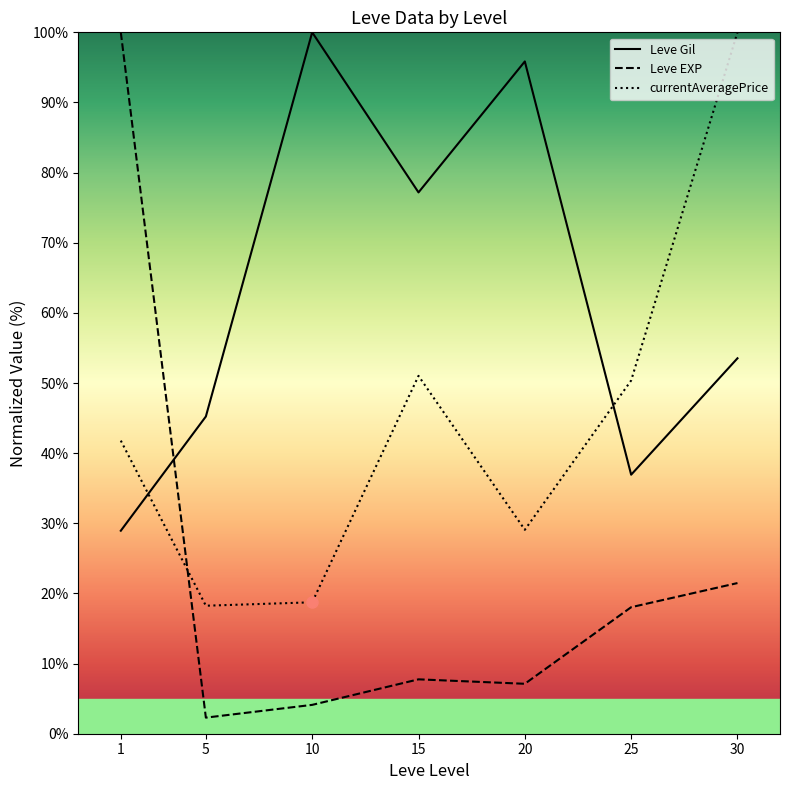

Where do currentAveragePrice and Leve EXP first cross each other?

1 and 5